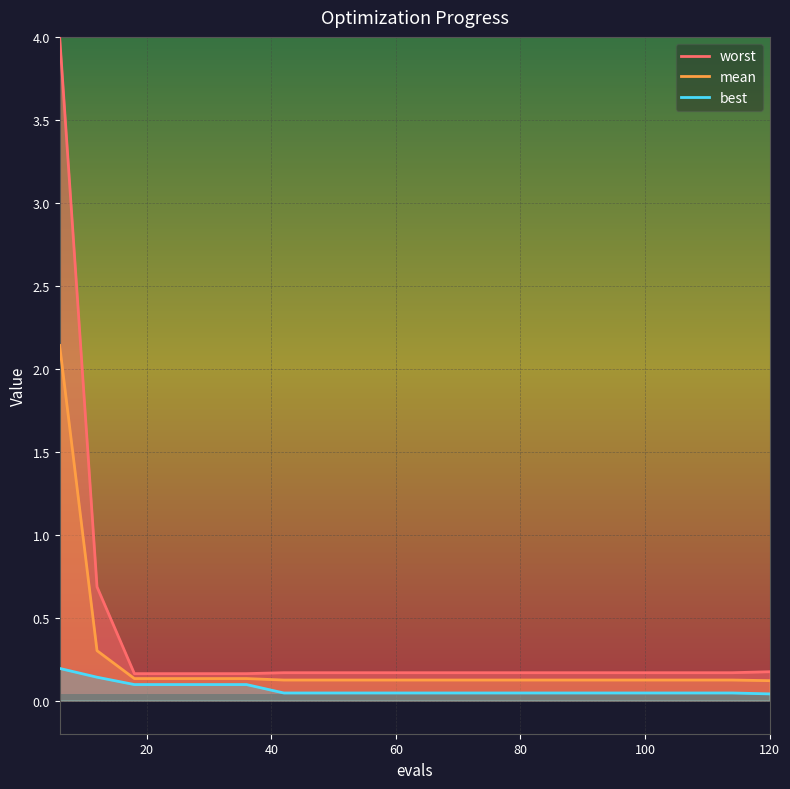

List the series in order of their peak value, lowest first.

best, mean, worst